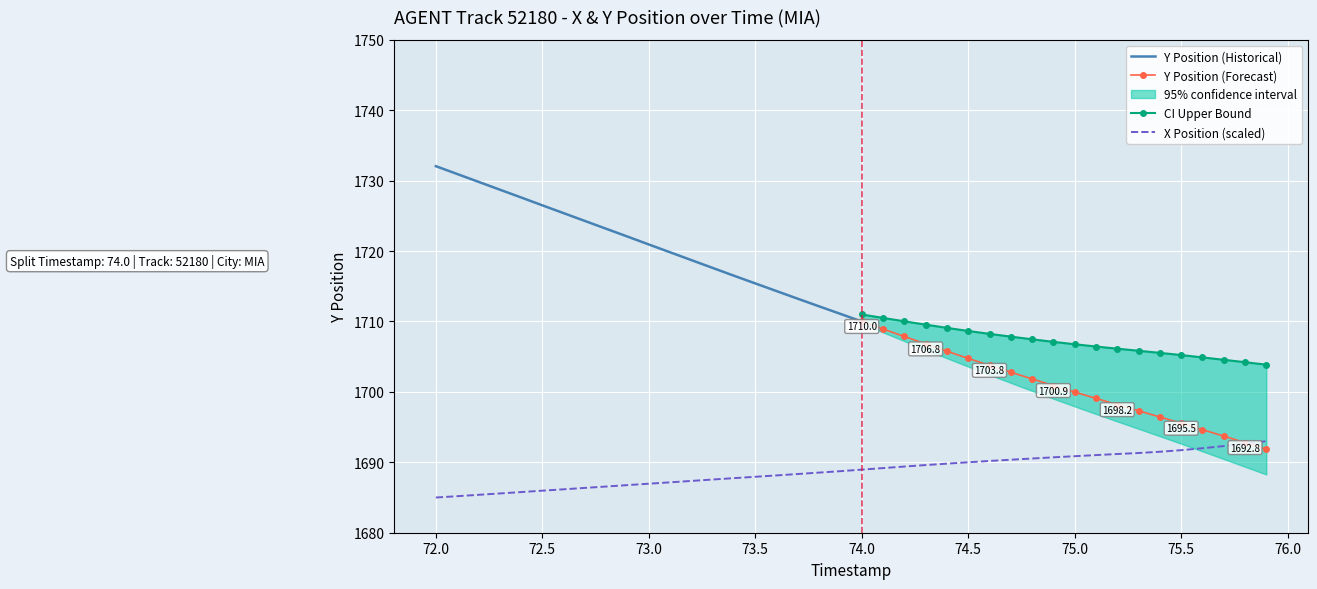

What is the smallest value displayed?

1685.0